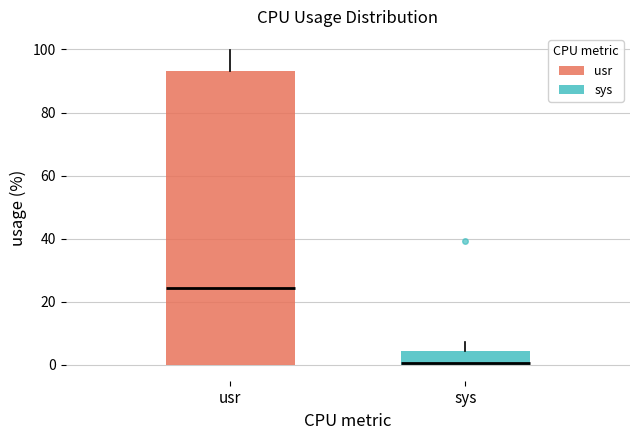

Which box's median line is the highest?

usr